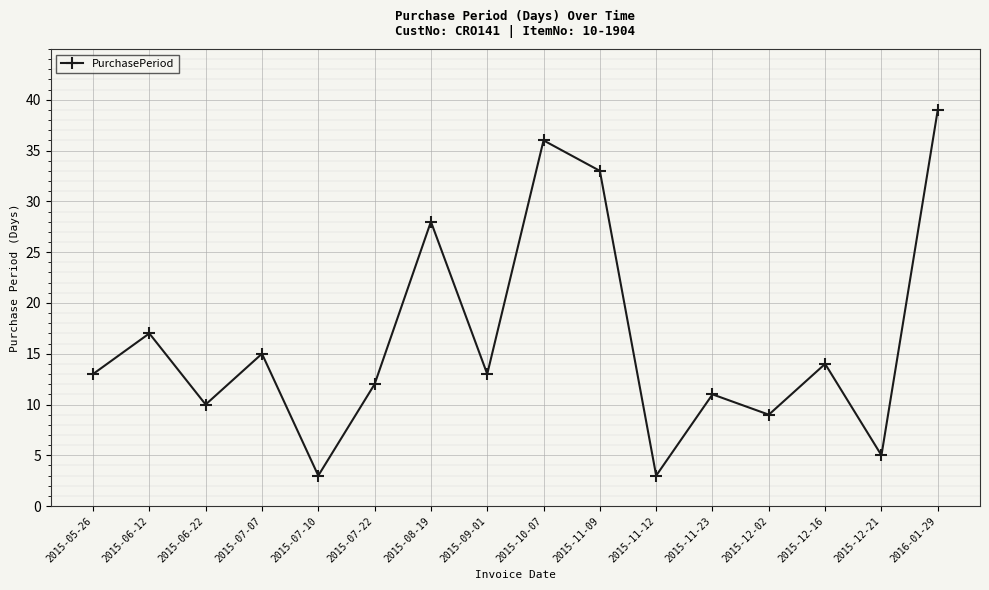

What is the ratio of the value at 2015-07-07 to the value at 2015-11-23?

1.4